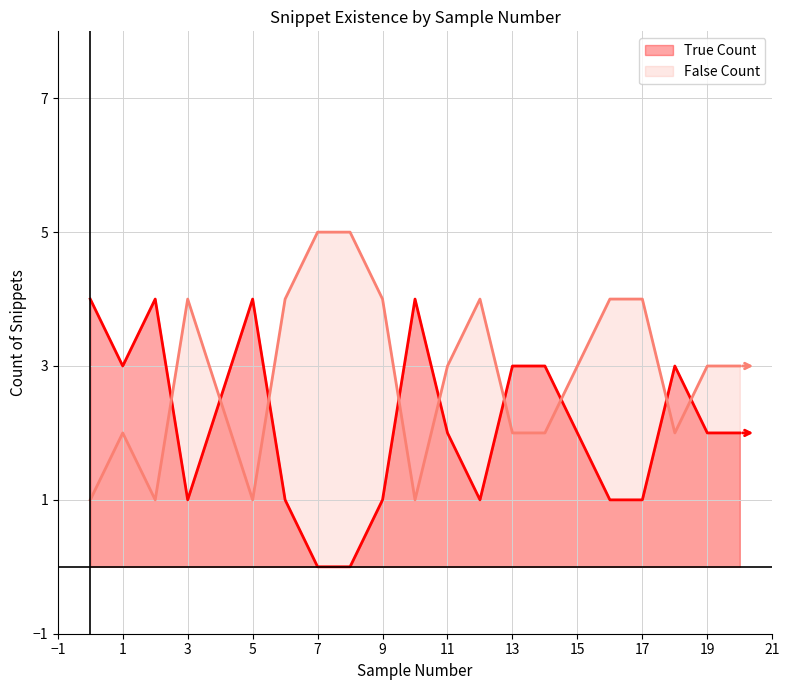

True or false: True Count has a value of 2 at 5.

False